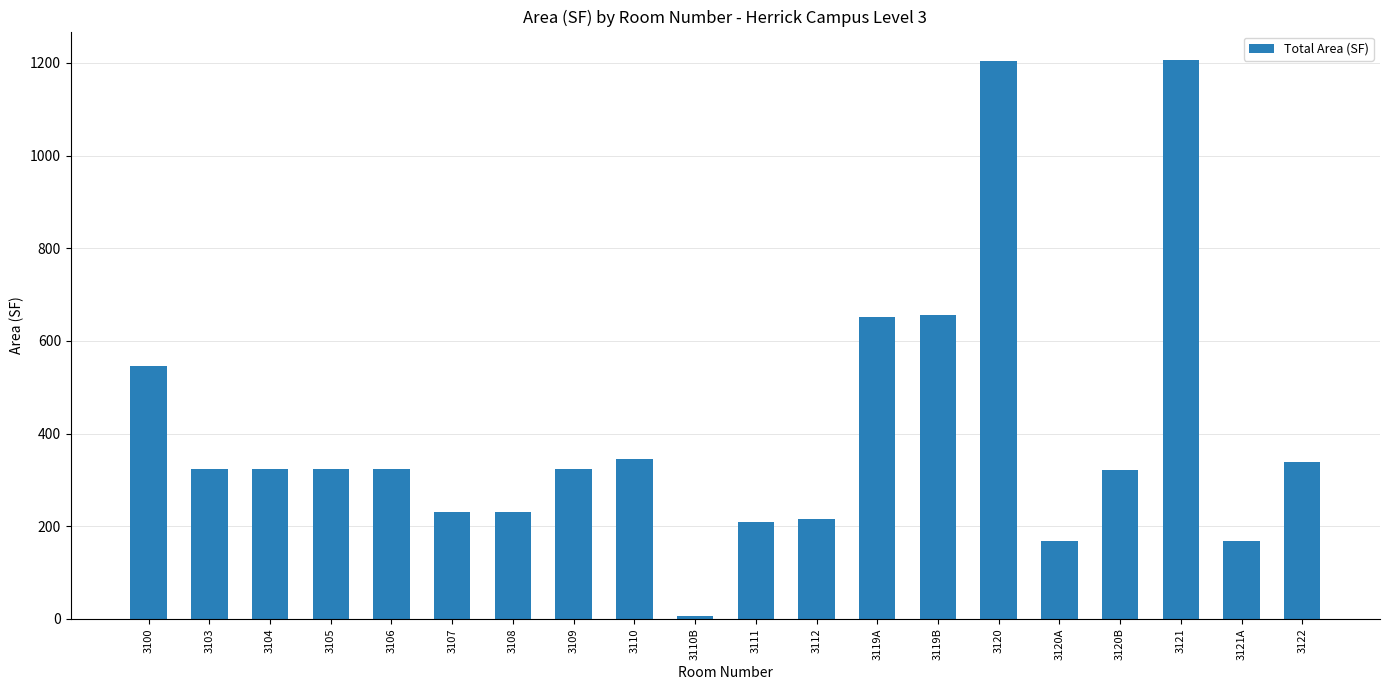

Approximately how many times larger is the value at 3107 compared to 3103?

0.7